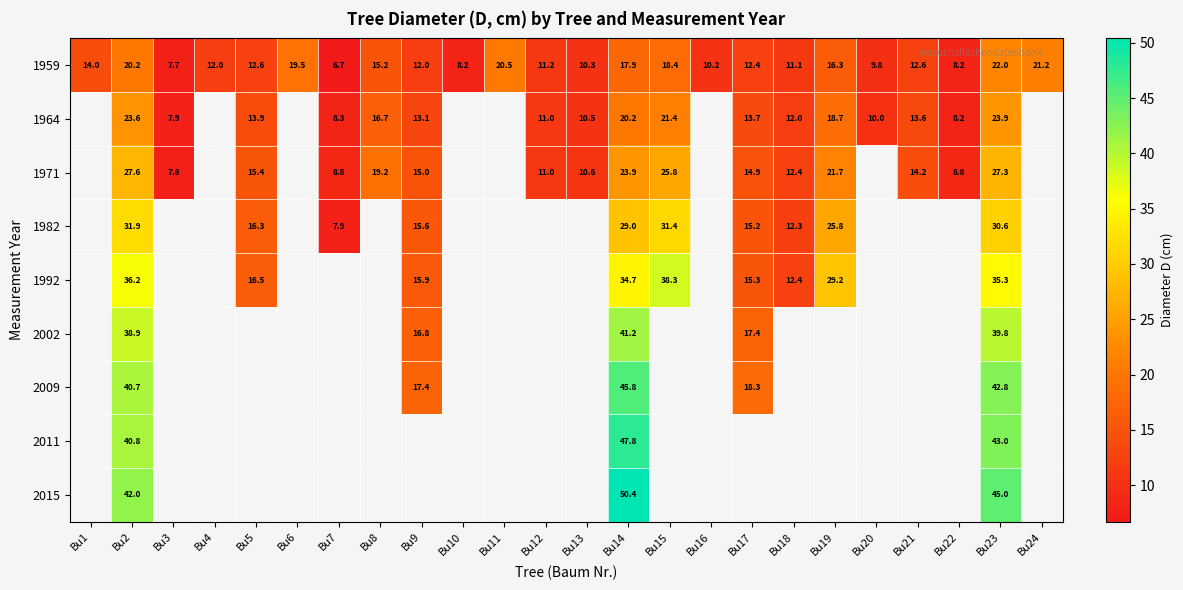

Which has a higher value, Bu12 or Bu1?

Bu1